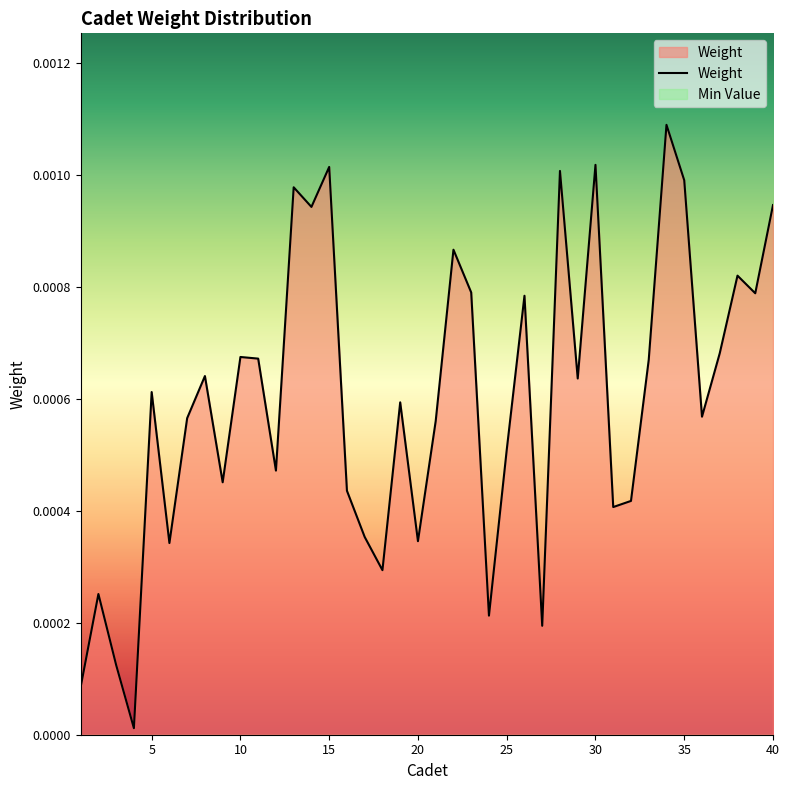

Which series has the largest total across all categories?

Weight